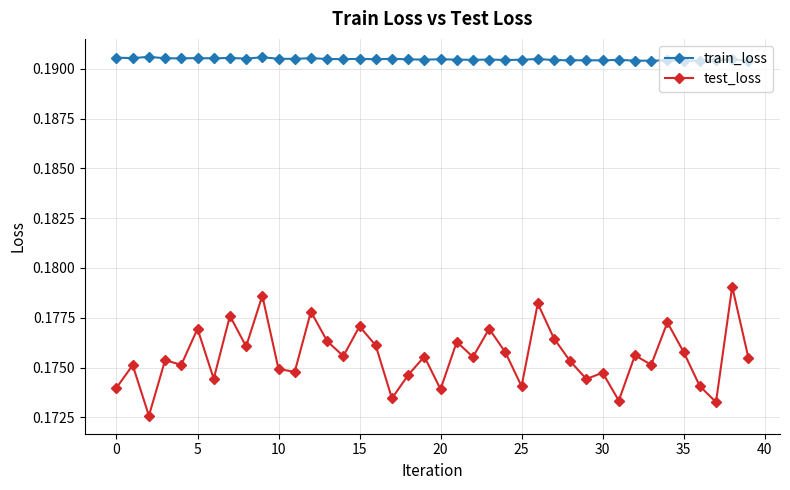

How many train_loss values are between 0 and 1?

40